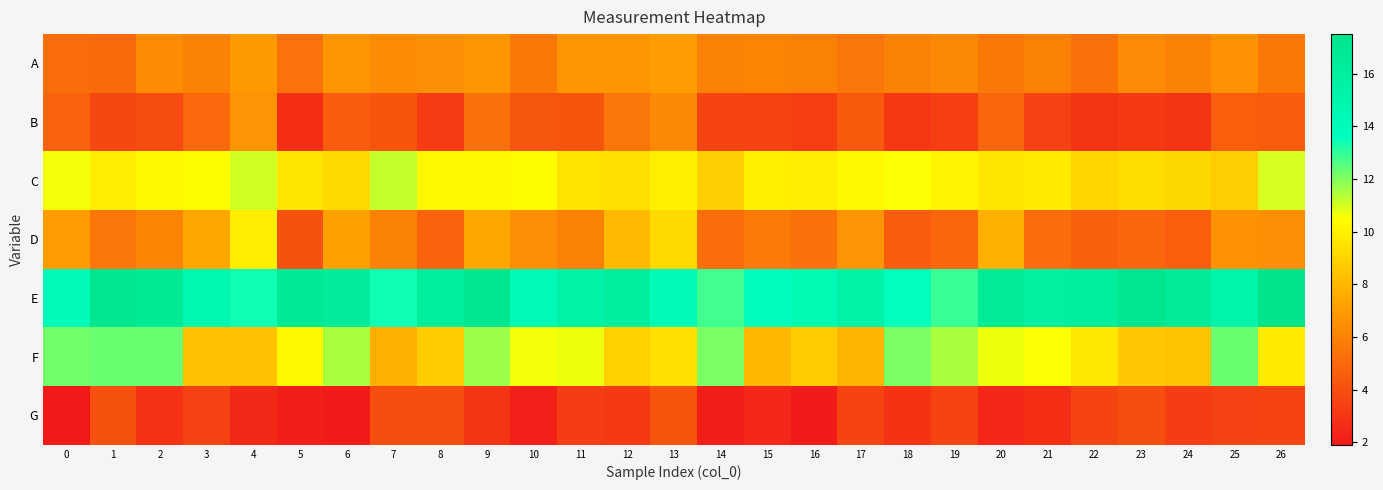

List the series in order of their peak value, lowest first.

G, B, A, D, C, F, E